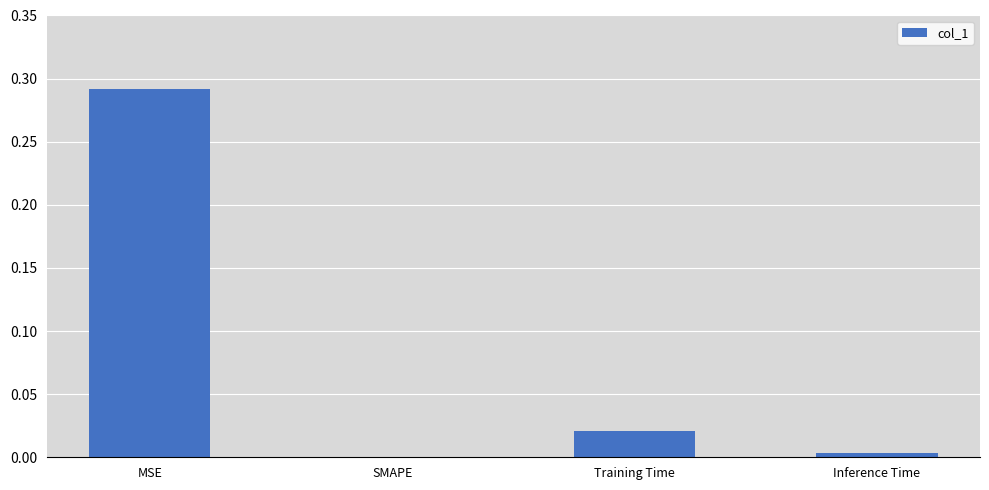

The value at MSE is 0.2. True or false?

False